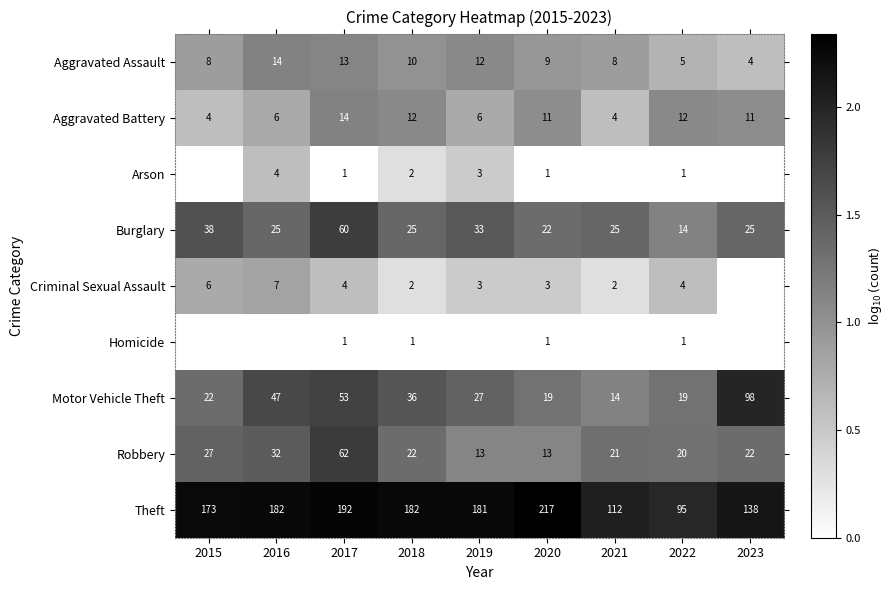

Which has a higher value, 2020 or 2022?

2020